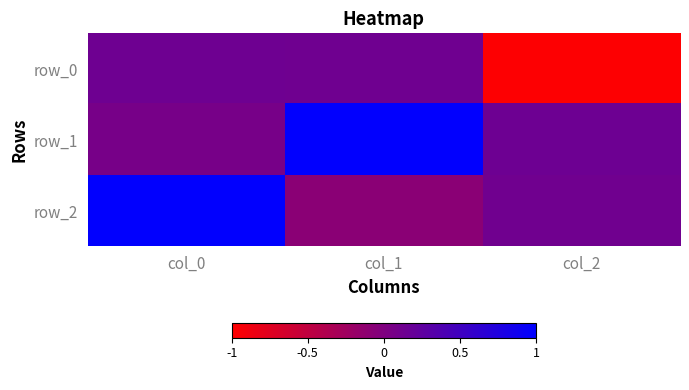

At how many categories does at least one series exceed 0?

3